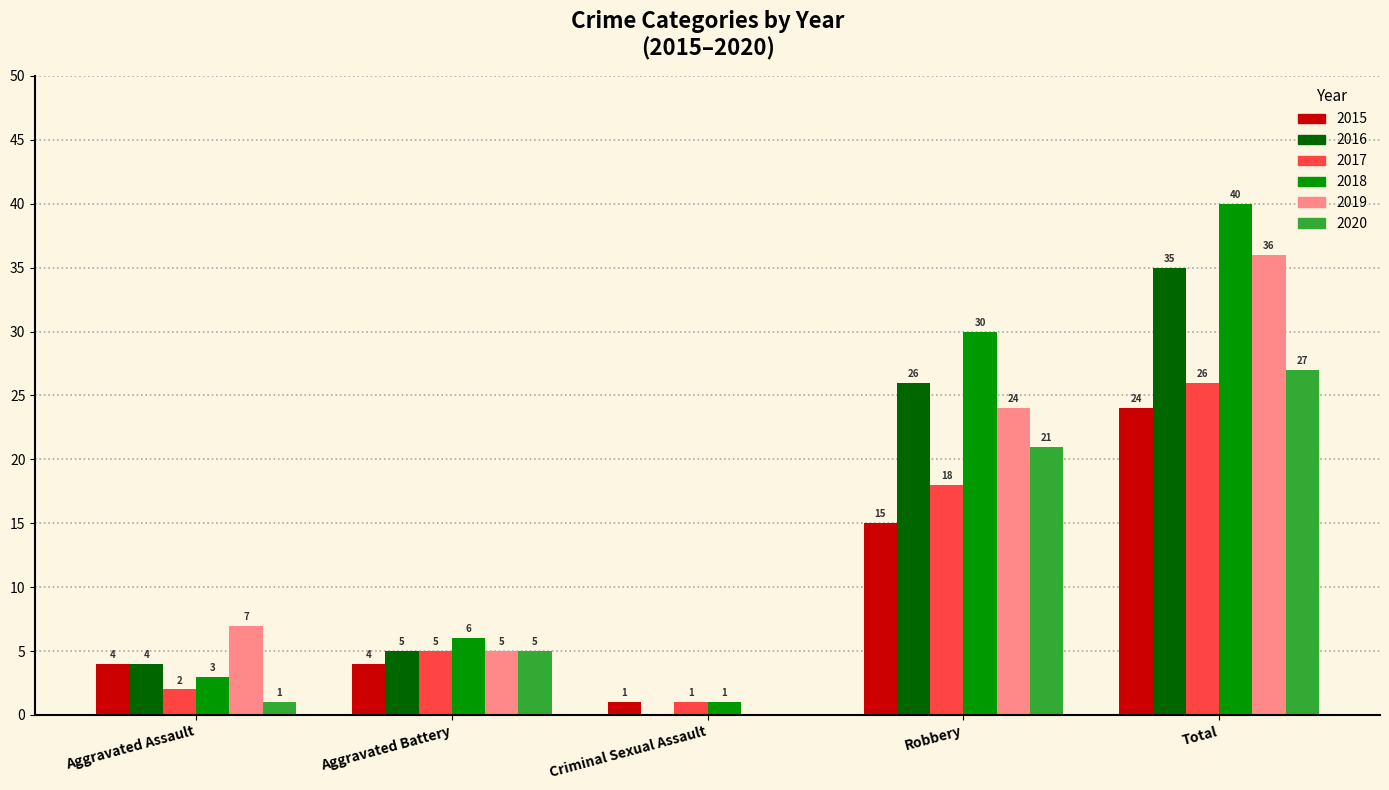

What are all the series names shown in the legend?

2015, 2016, 2017, 2018, 2019, 2020